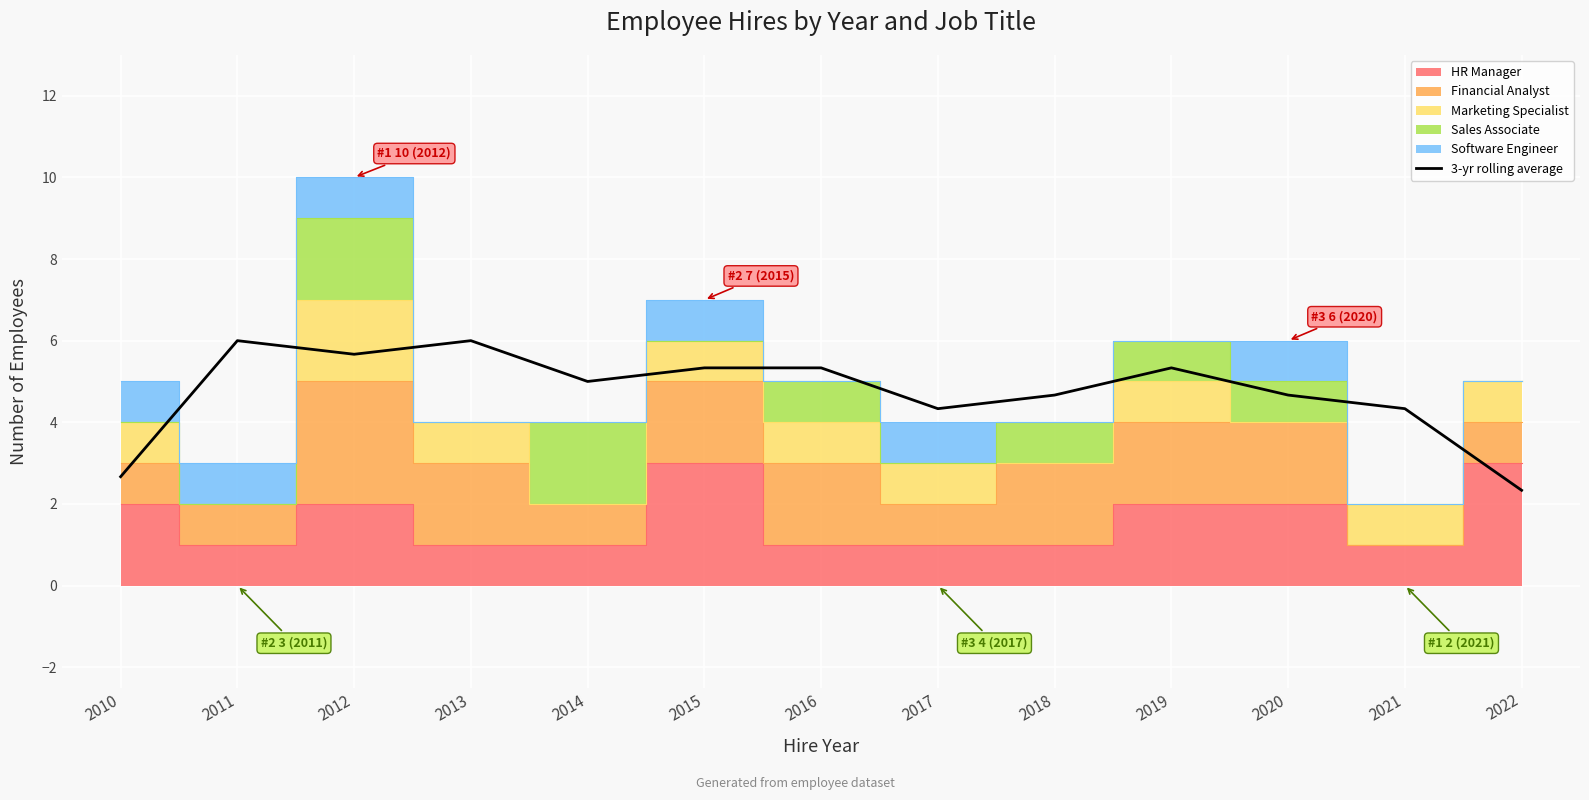

Is it true that the value at 2019 is 9.5?

False